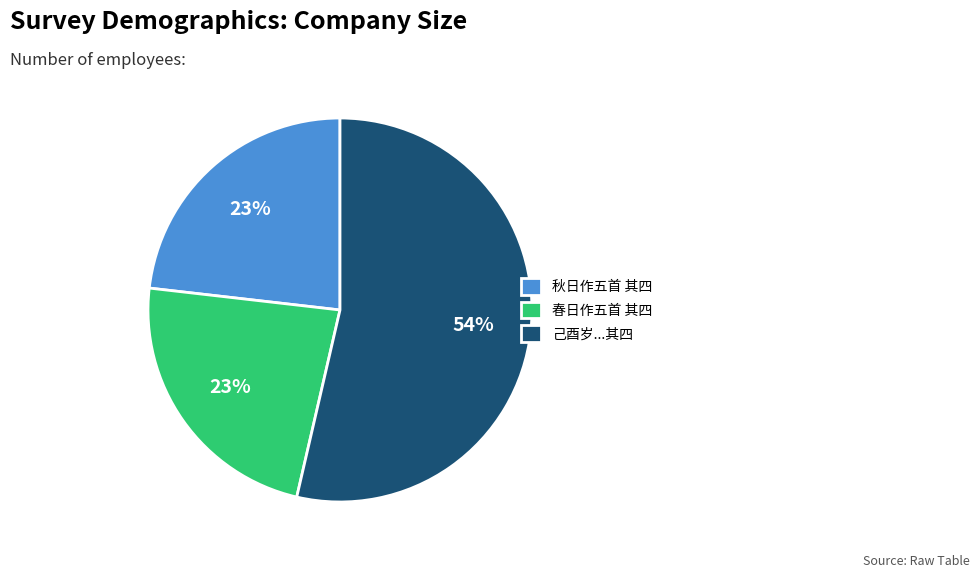

Which slice is the largest?

己酉岁...其四